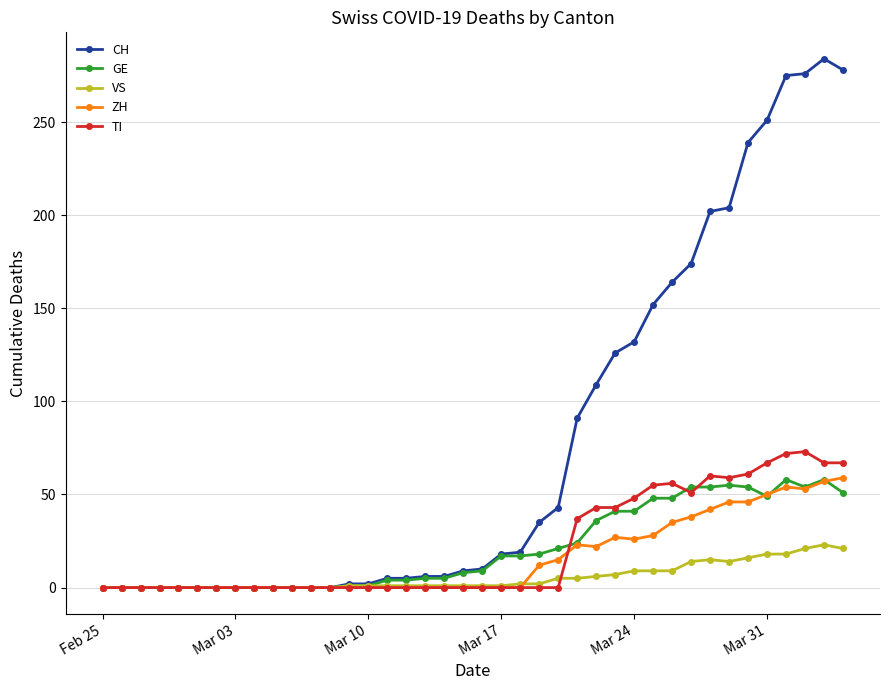

At how many categories does at least one series exceed 87?

15